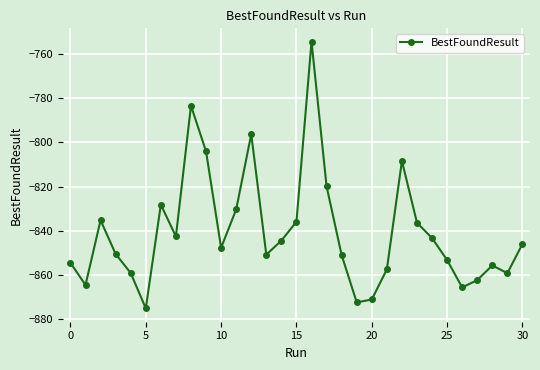

What is the smallest value displayed?

-875.3